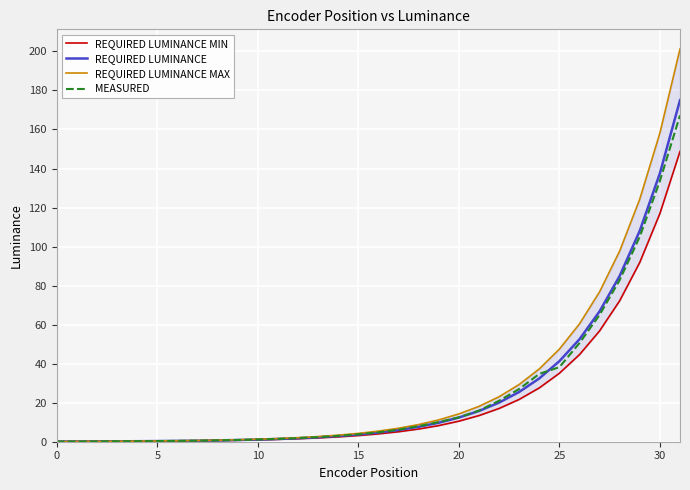

The value of REQUIRED LUMINANCE at 17 is 6.0. True or false?

True